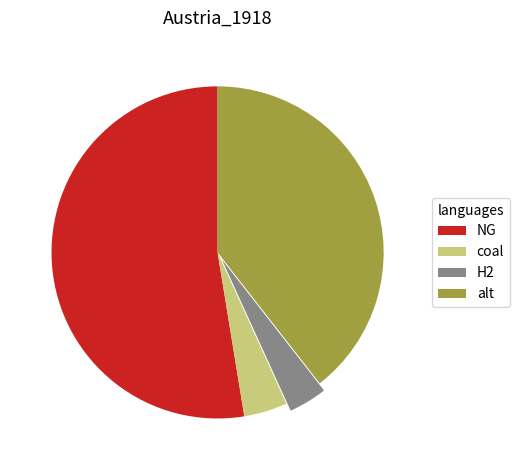

Between NG and H2, which is larger?

NG